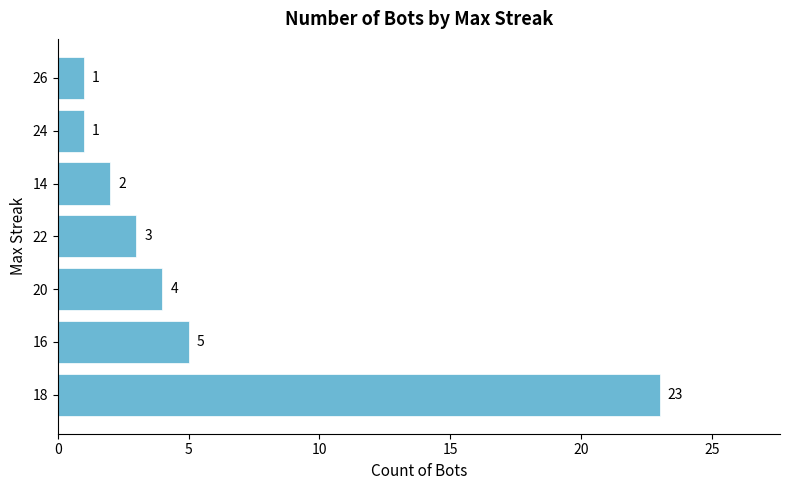

The value at 26 is 1. True or false?

True